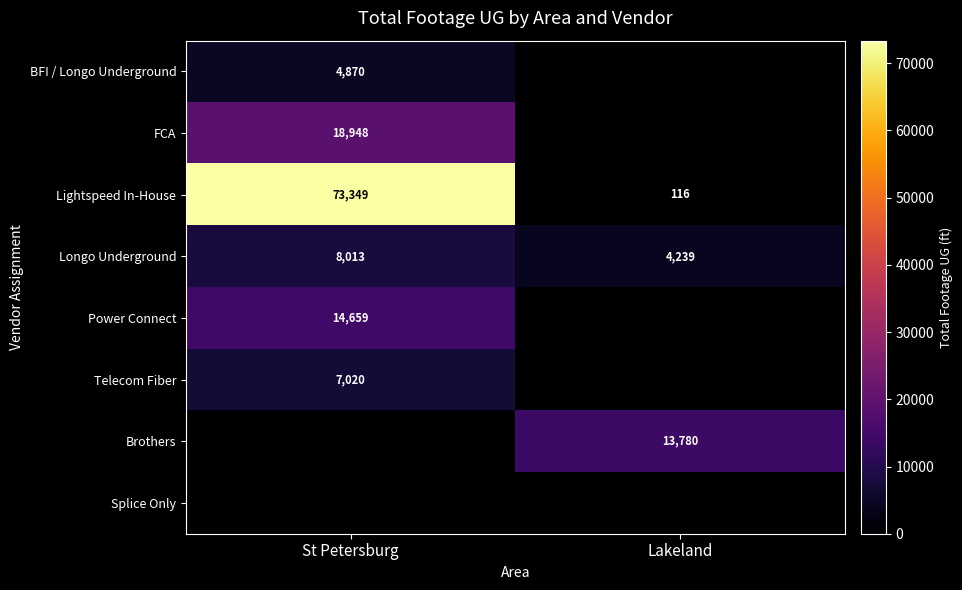

The Telecom Fiber series shows 3085 at St Petersburg. True or false?

False